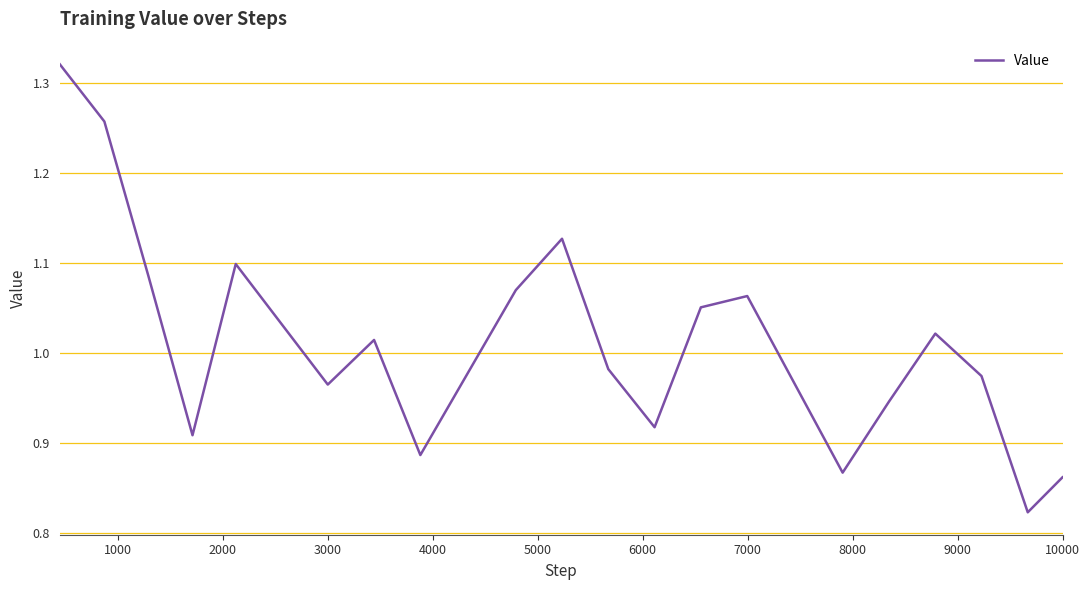

Reading right to left, list all the values displayed in this chart.

0.9	0.8	1.0	1.0	0.9	0.9	1.1	1.1	0.9	1.0	1.1	1.1	0.9	1.0	1.0	1.1	0.9	1.1	1.3	1.3